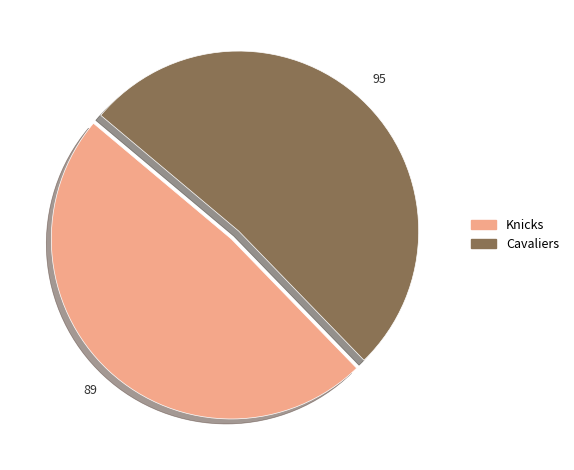

Do Knicks and Cavaliers together represent more than half of the pie?

Yes